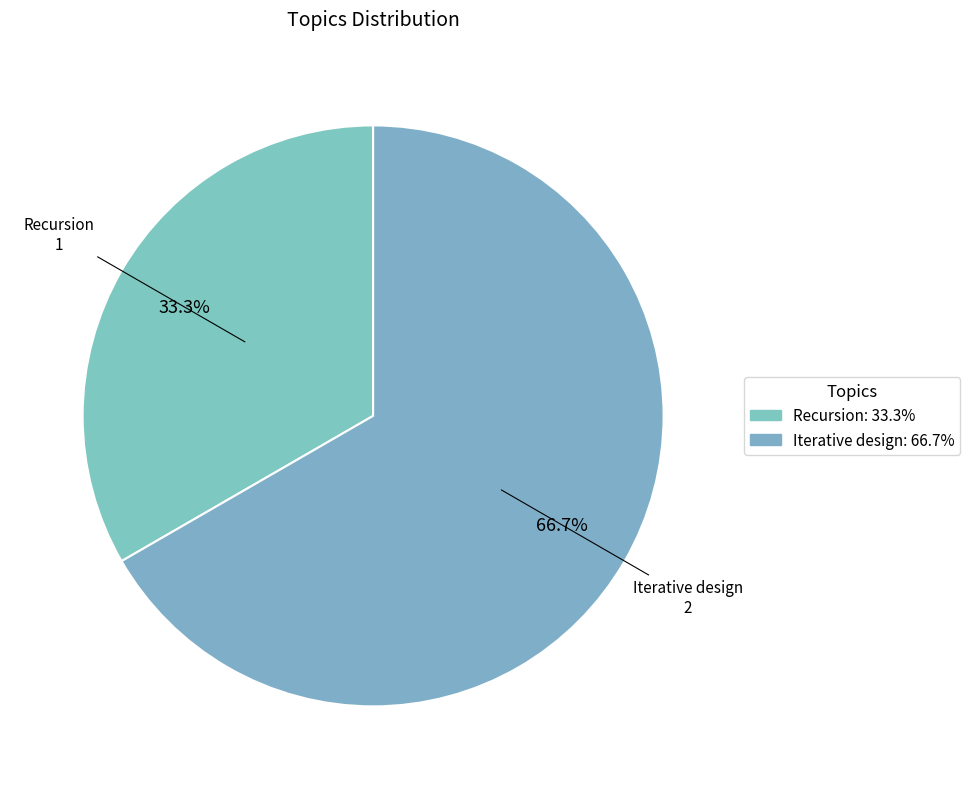

To the nearest percent, what percentage of the pie is Iterative design?

67%